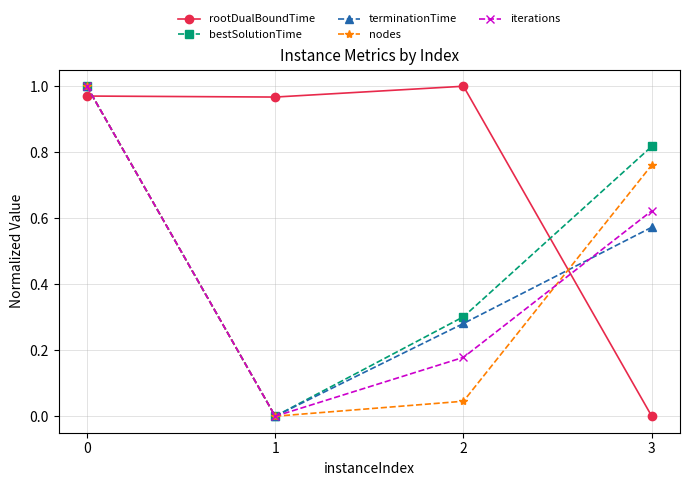

In terminationTime, how many points are lower than both neighbors (excluding endpoints)?

1